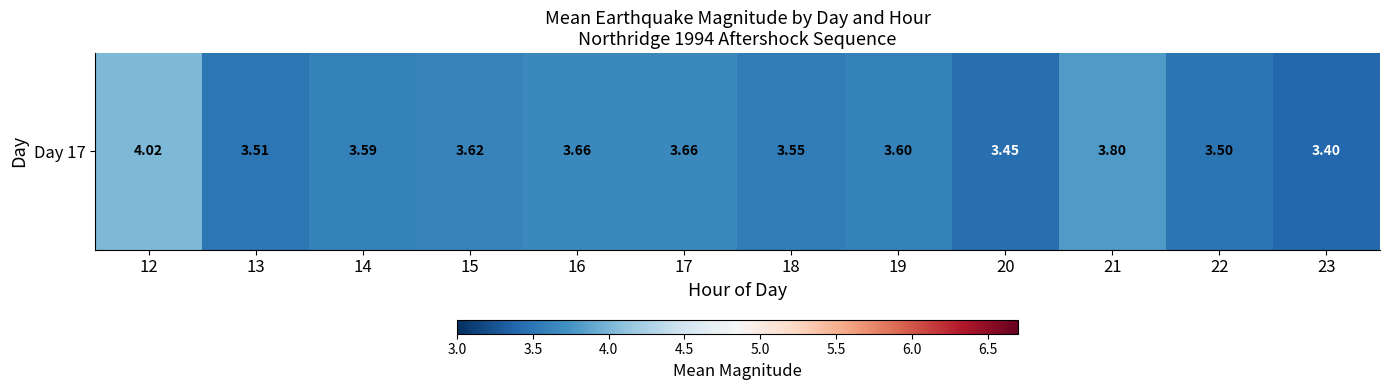

The value at 23 is 3.4. True or false?

True